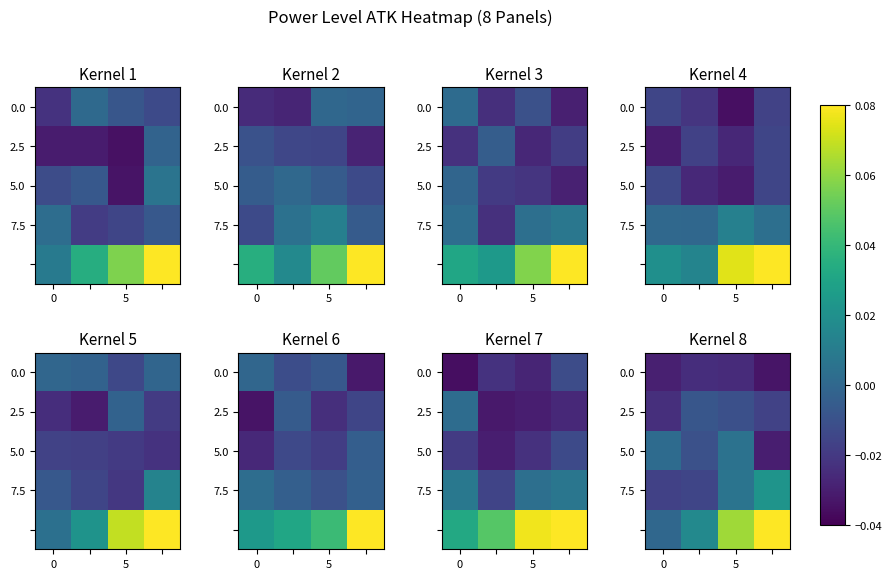

Where is row_0 nearest to the value 0?

5